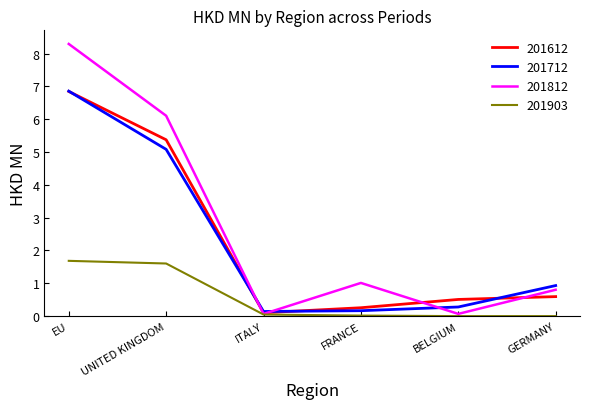

Which series has the largest total across all categories?

201812